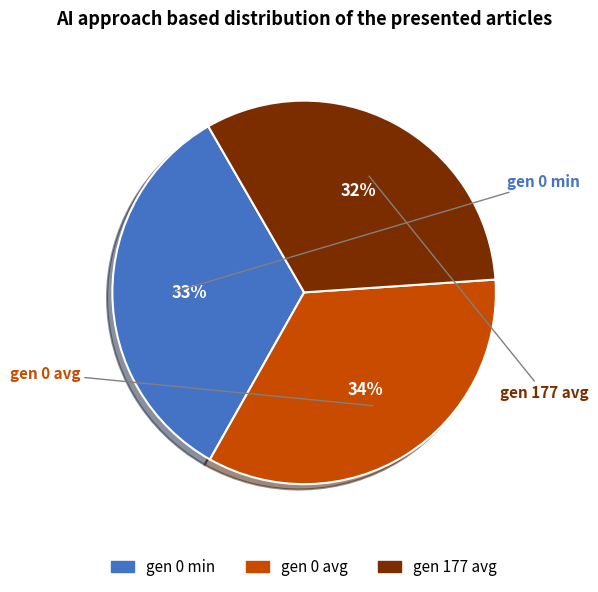

How many segments does this pie chart have?

3